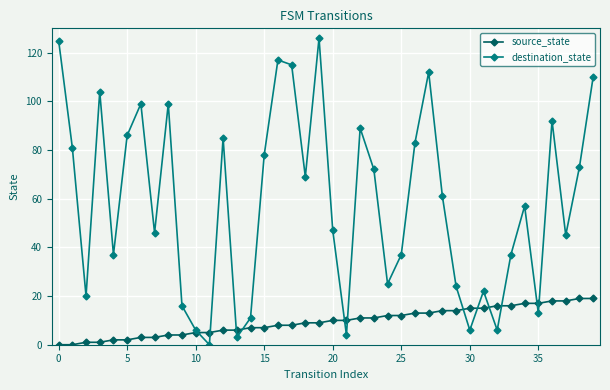

How many interior local valleys does the destination_state series have?

12